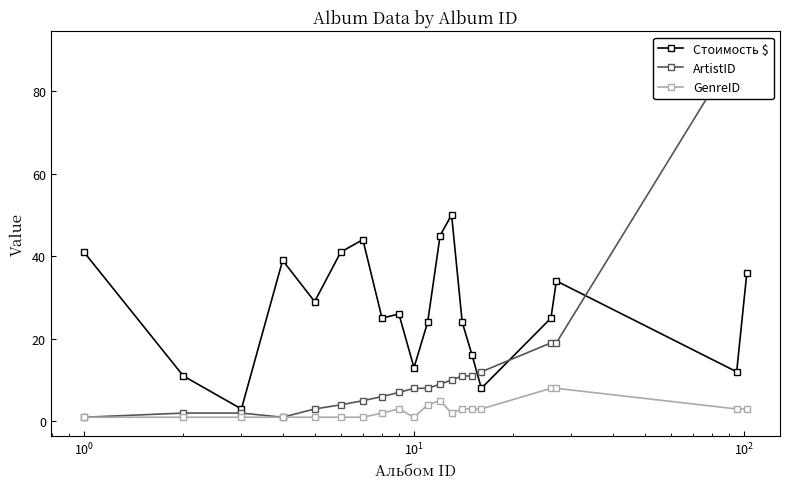

True or false: GenreID and Стоимость $ cross at least once.

False